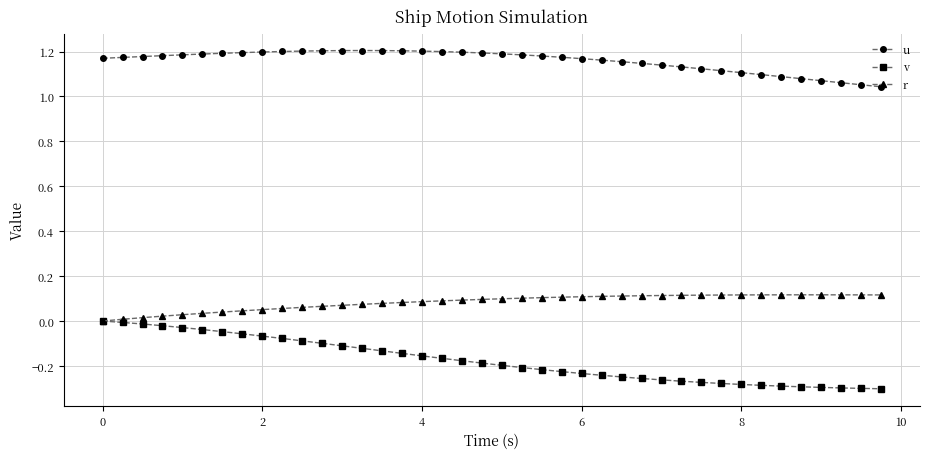

Does the chart have visible grid lines?

Yes